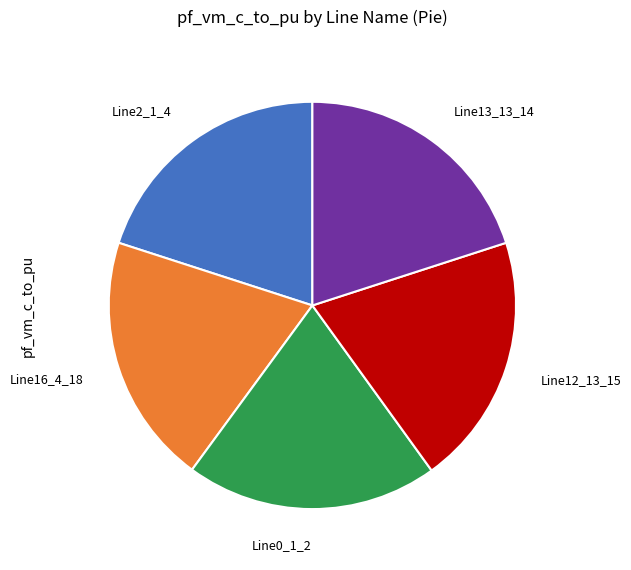

Is there a majority slice in this chart?

No